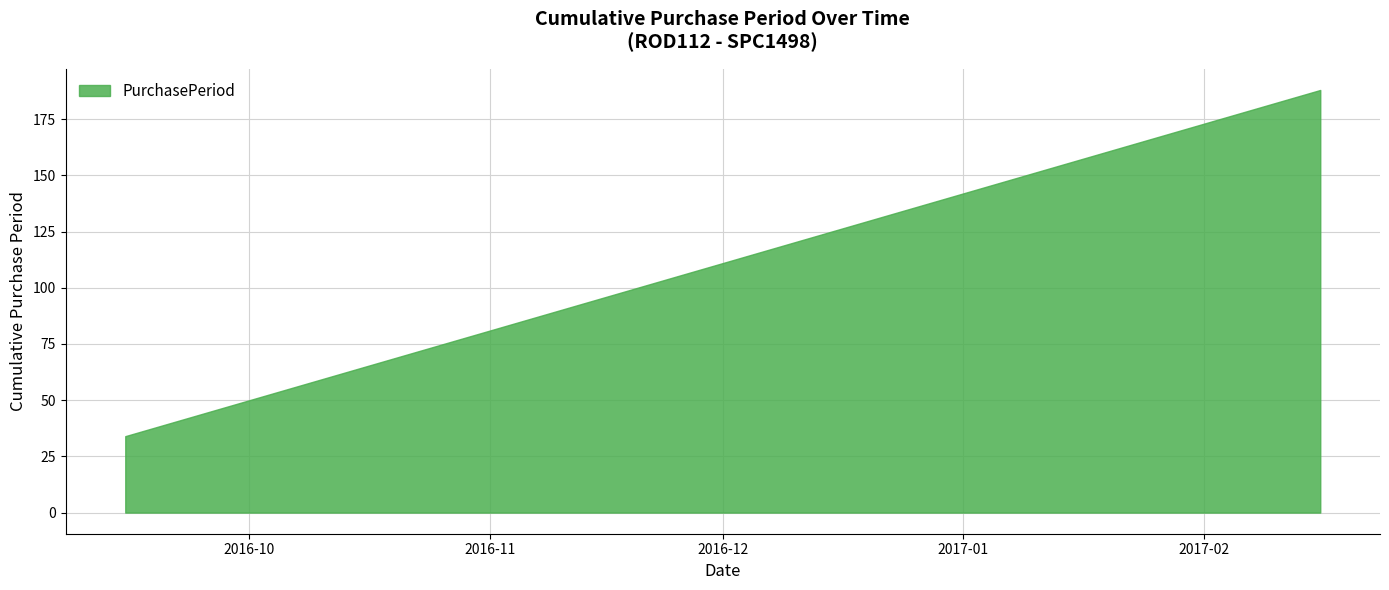

True or false: there are more than 0 points higher than both neighbors.

False